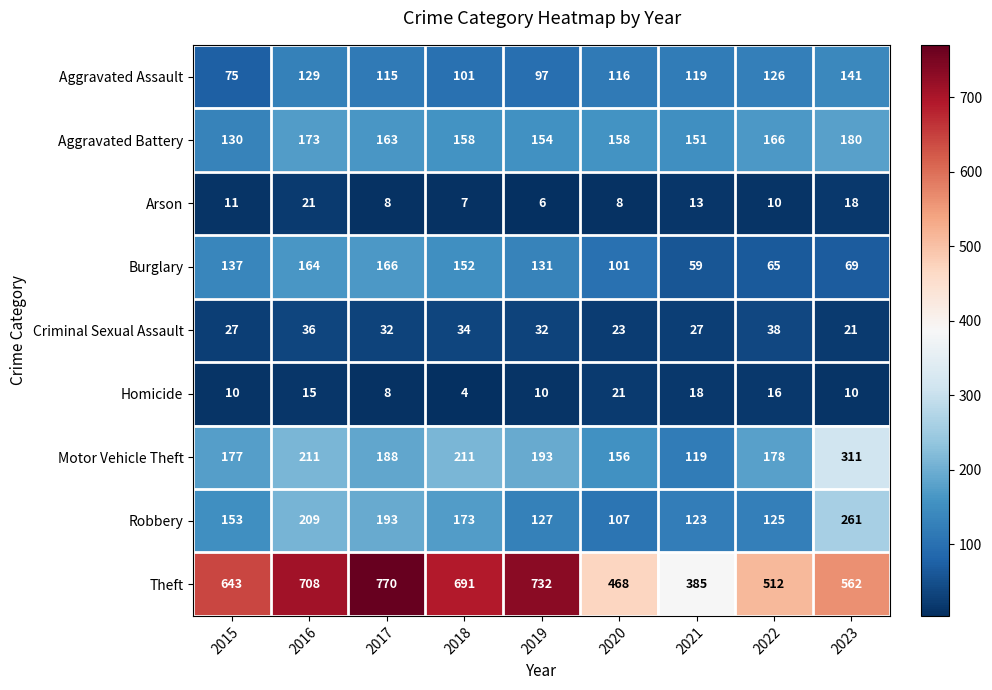

Which series has the largest range (max minus min)?

Theft